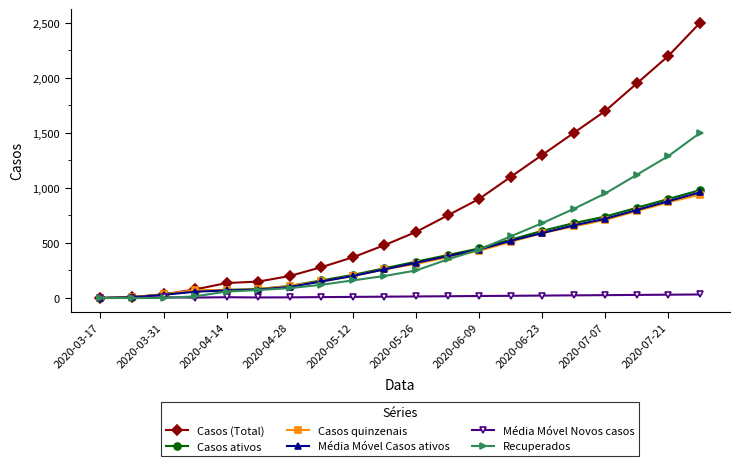

How many data points does each series have?

20